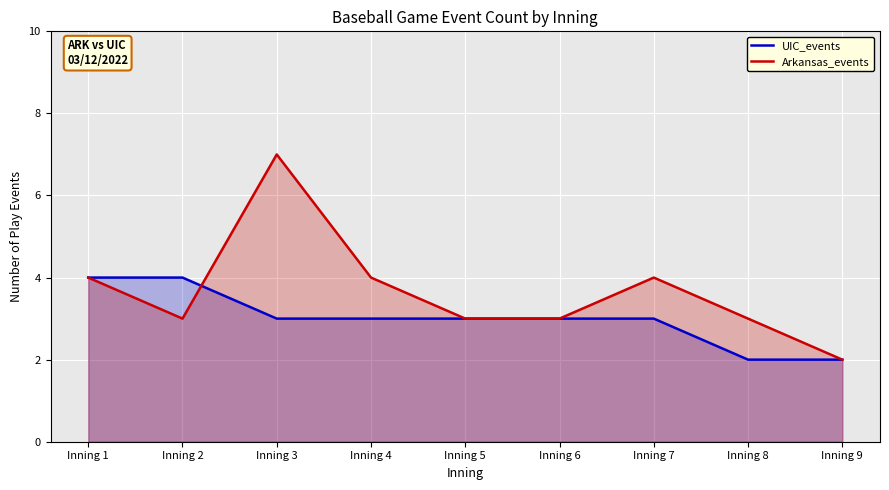

Rank the categories by Arkansas_events value from lowest to highest.

Inning 9, Inning 2, Inning 5, Inning 6, Inning 8, Inning 1, Inning 4, Inning 7, Inning 3